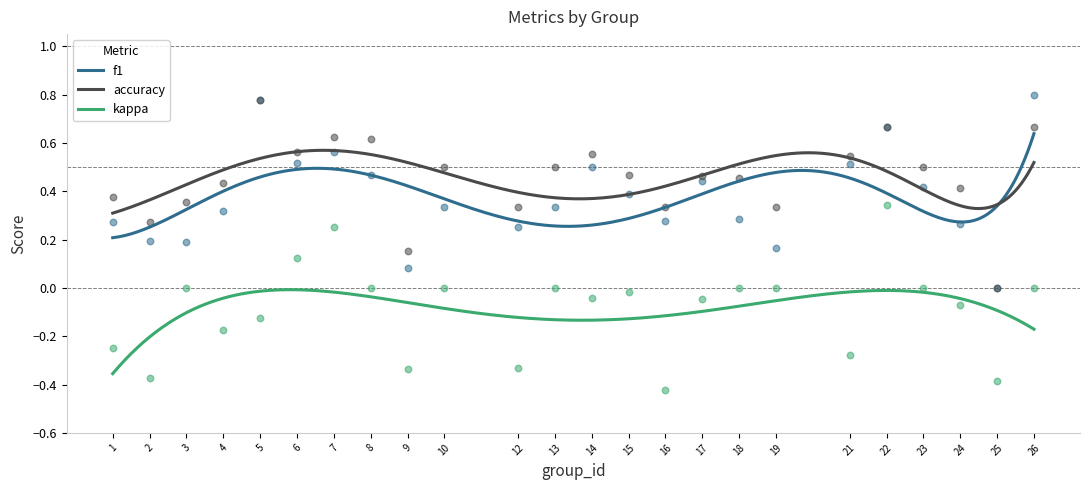

Is the value of f1 at 24 greater than the value of kappa at 12?

Yes